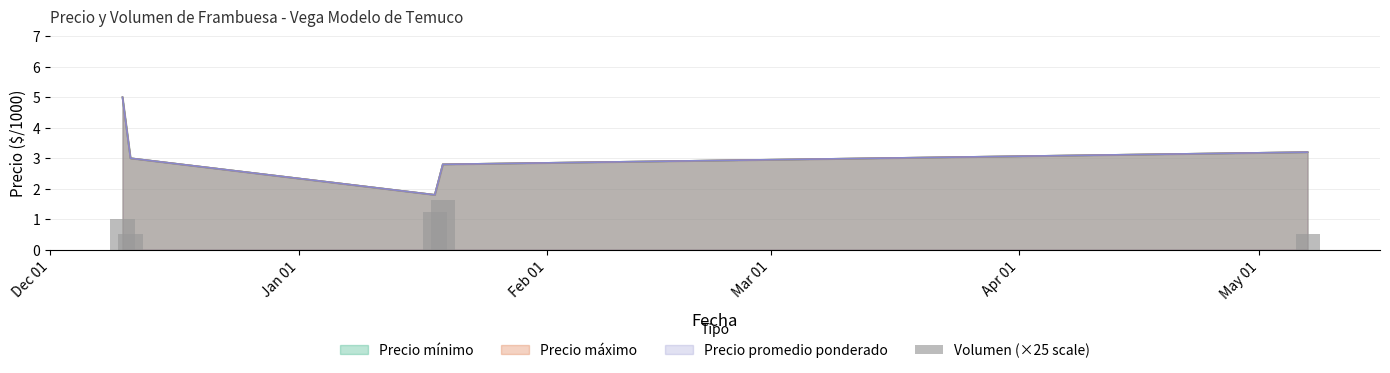

How many bars are there in total?

5